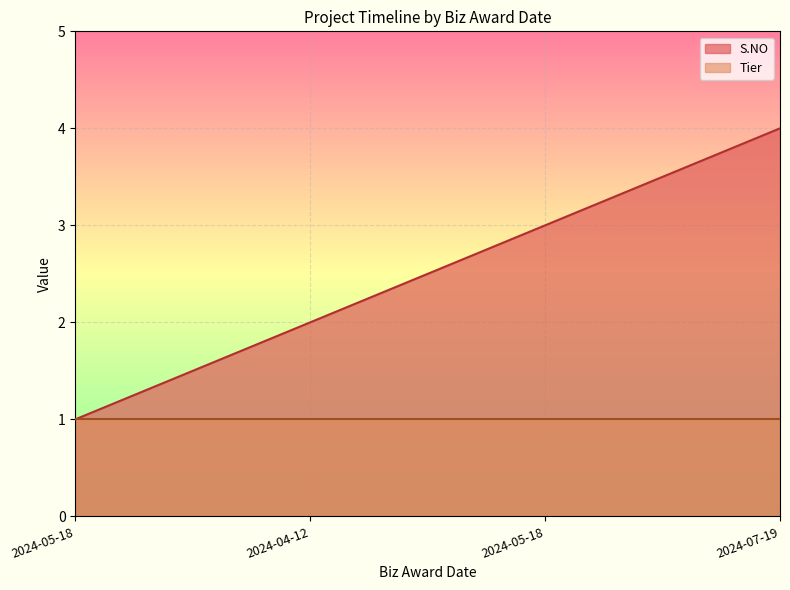

What is the difference between the maximum and minimum values?

3